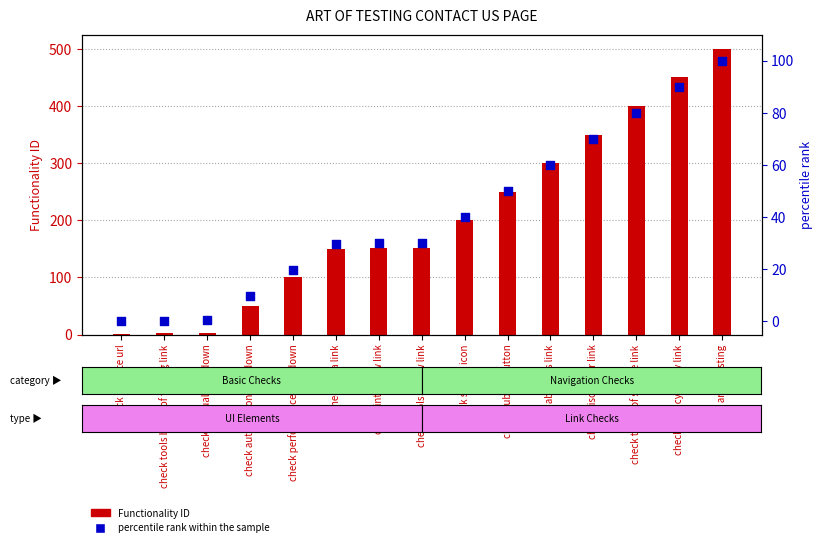

Which series reaches the minimum Y coordinate?

percentile rank within the sample